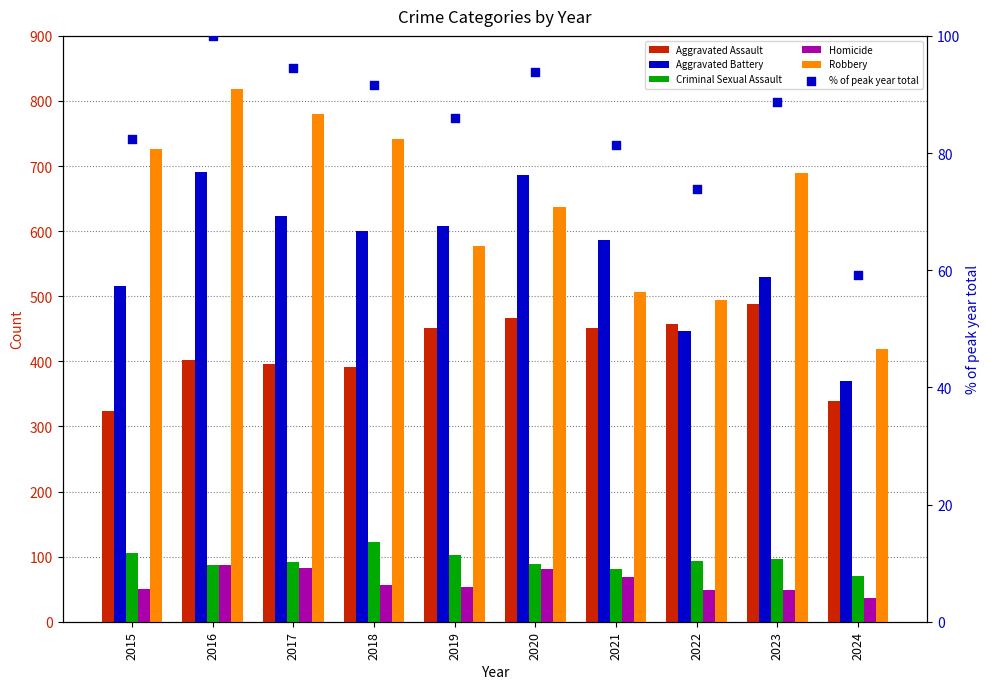

Is the value of Criminal Sexual Assault at 2015 greater than the value of Robbery at 2022?

No